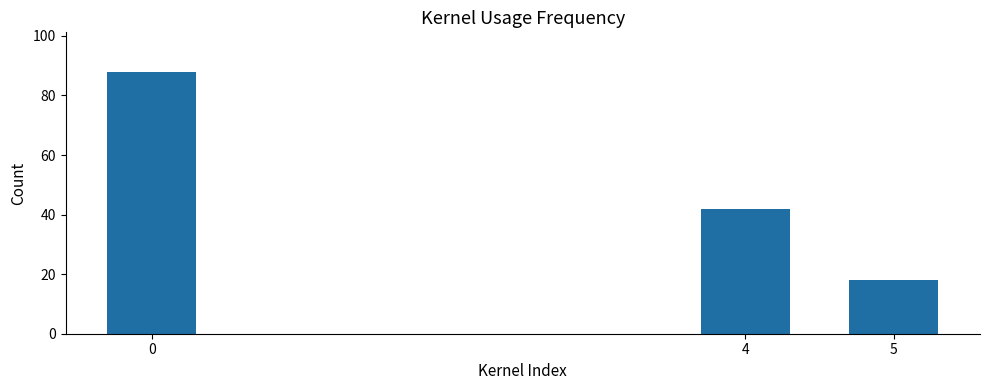

Approximately how many times larger is the value at 0 compared to 5?

4.9